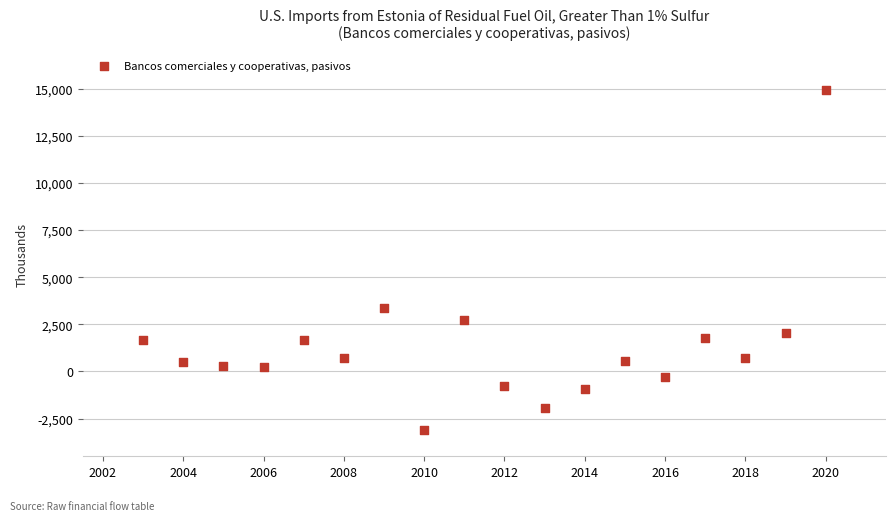

What is the range of X values (max minus min)?

17